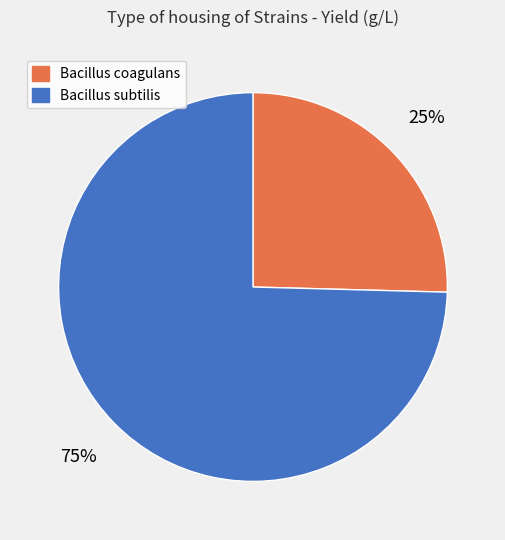

Rank the categories by value from highest to lowest.

Bacillus subtilis, Bacillus coagulans